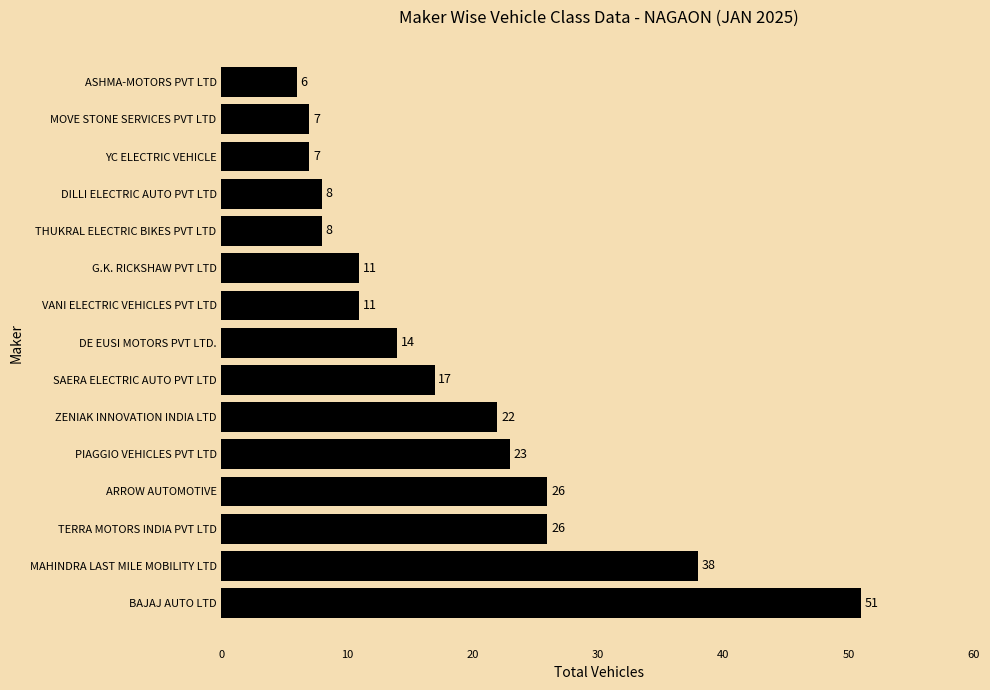

Reading bottom to top, extract all data points from this chart.

51	38	26	26	23	22	17	14	11	11	8	8	7	7	6